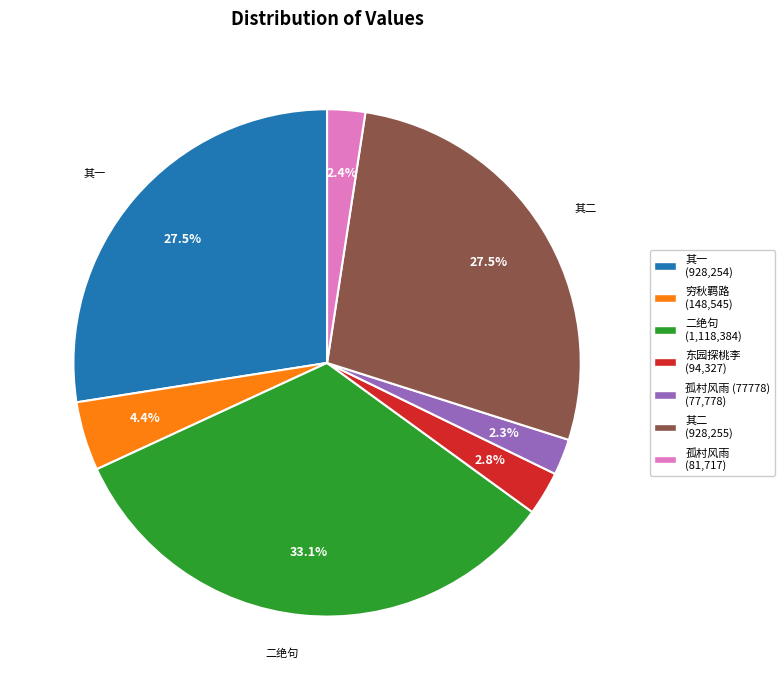

Is there a majority slice in this chart?

No